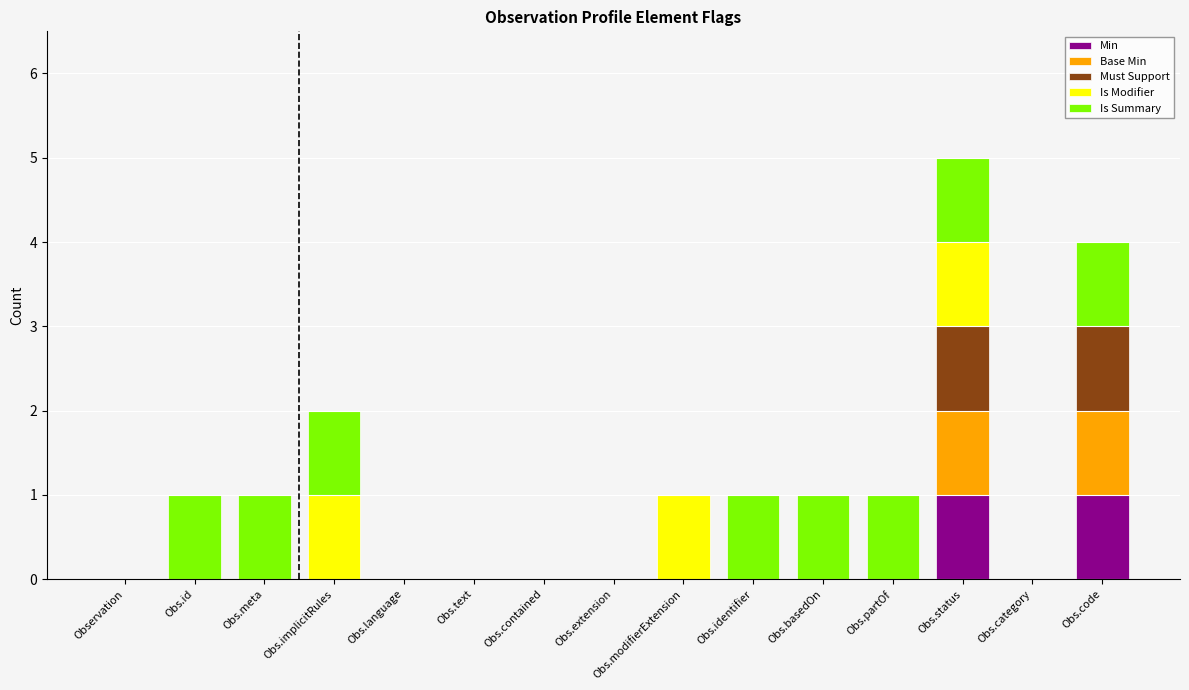

The value of Min at Obs.partOf is 0. True or false?

True